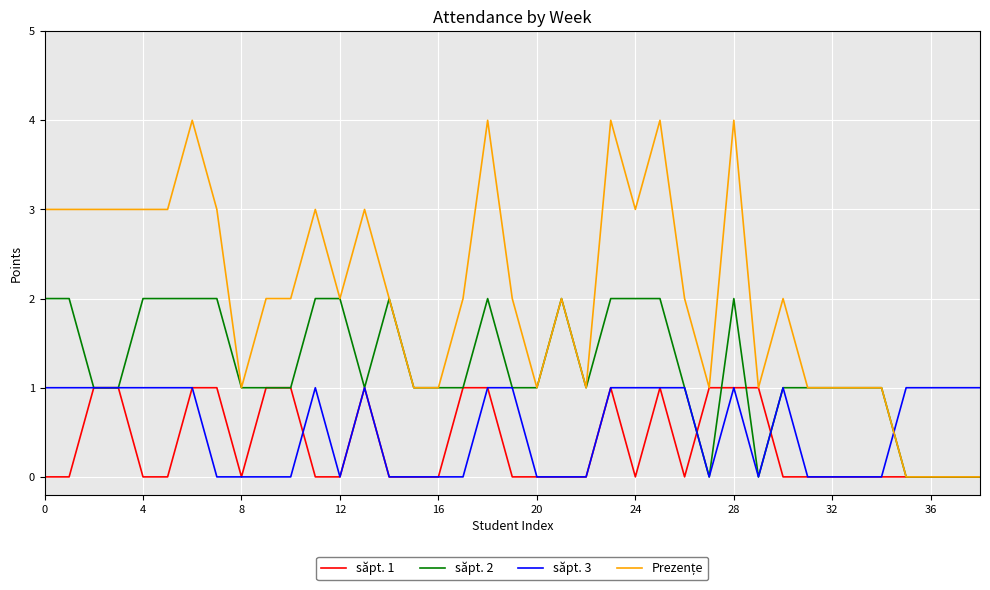

After their last crossing, which series has the higher values: săpt. 1 or săpt. 3?

săpt. 3